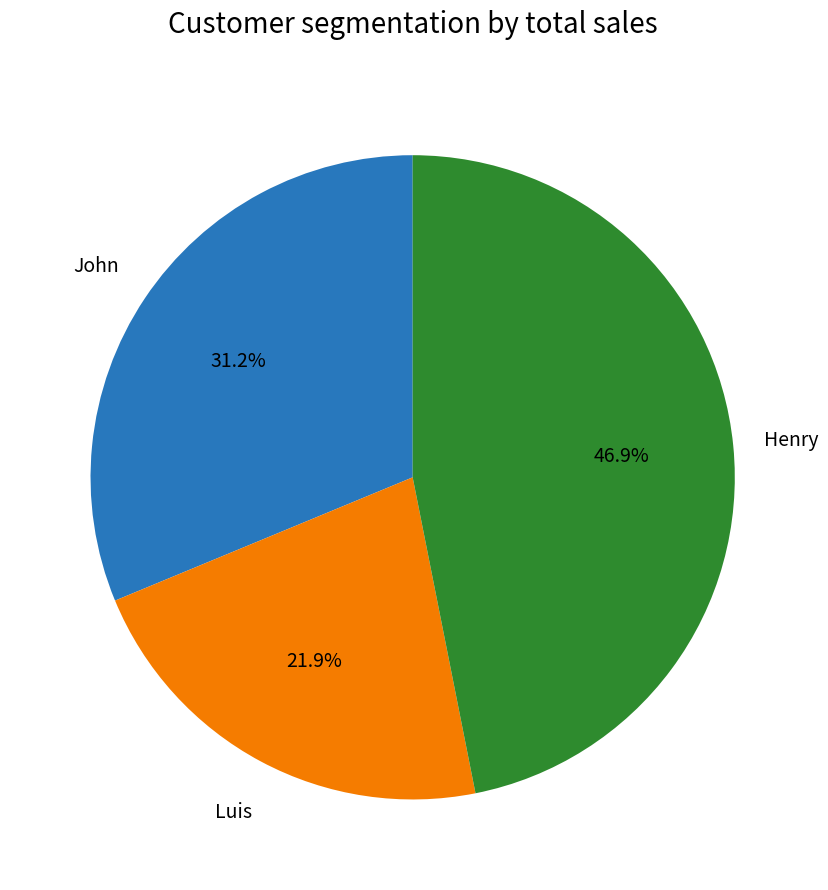

Approximately how many times larger is the value at Luis compared to John?

0.7